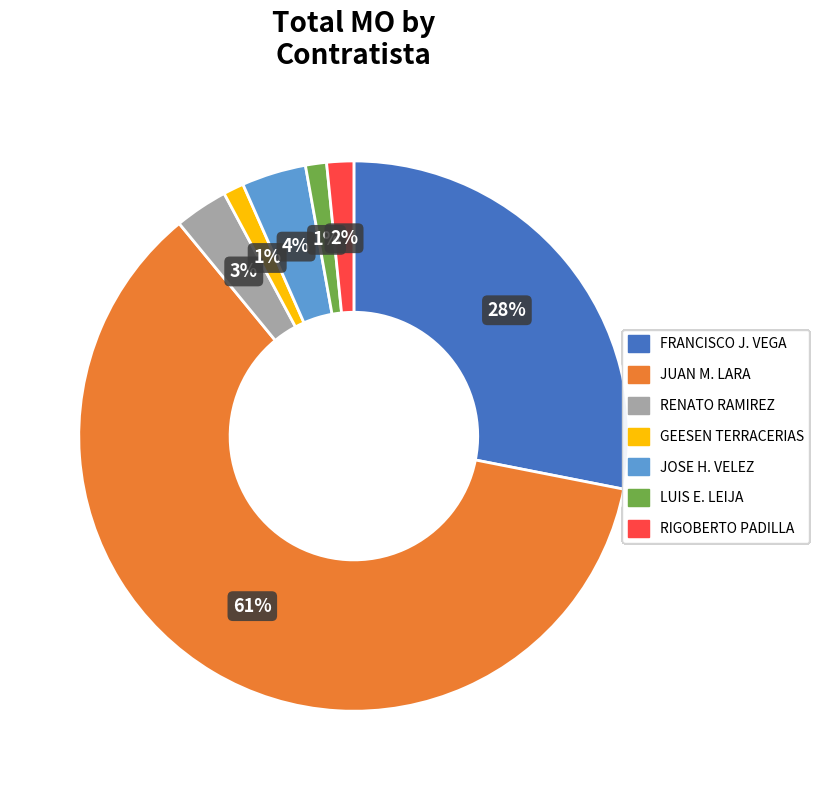

How many segments does this pie chart have?

7